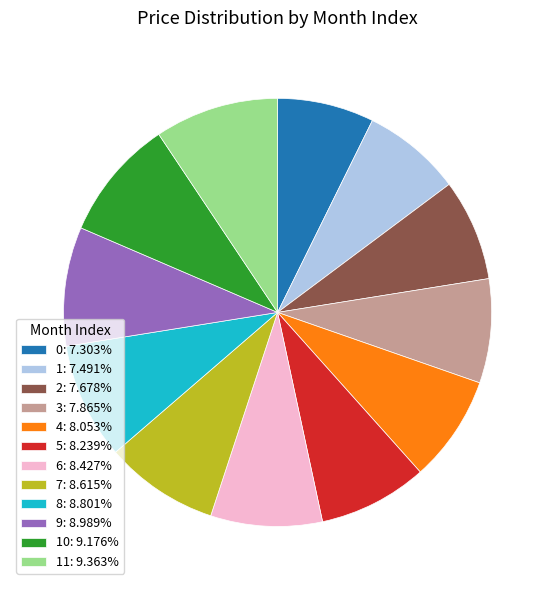

Combined, do 10: 9.176% and 11: 9.363% account for over 50%?

No